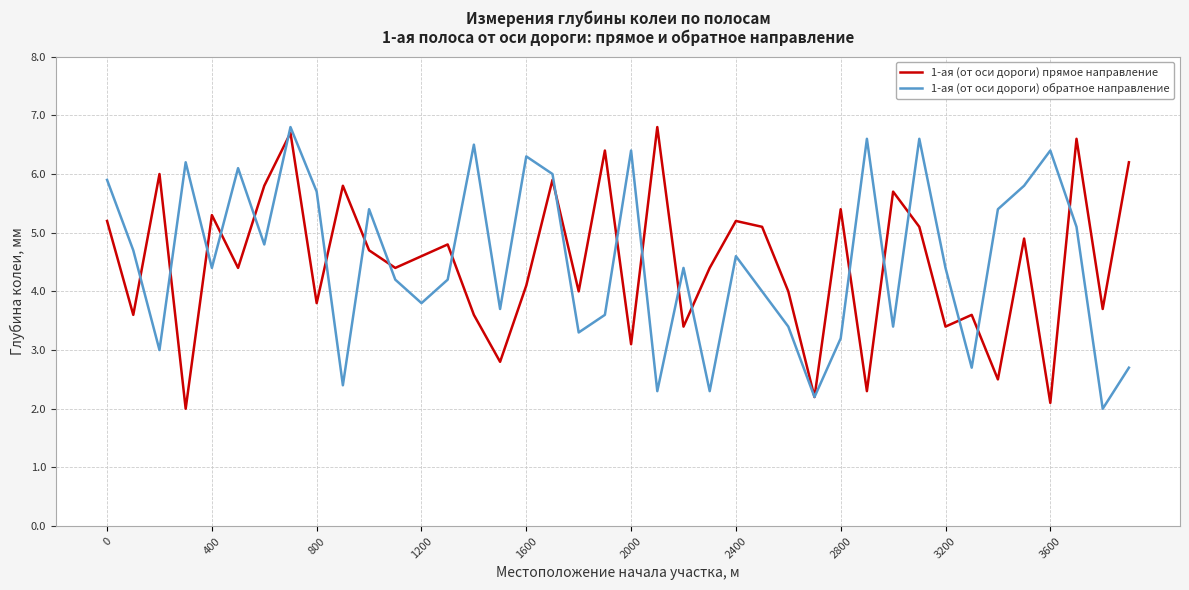

What is the maximum value for 1-ая (от оси дороги) прямое направление?

6.8